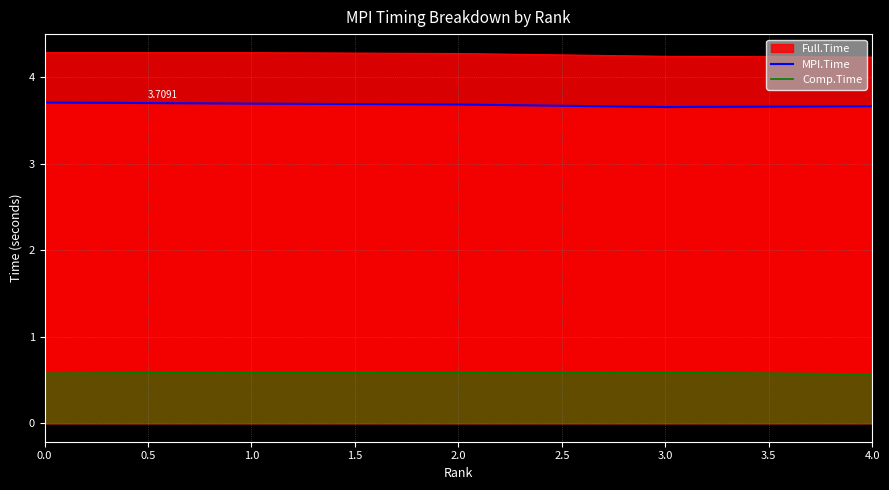

True or false: Comp.Time has a value of 0.6 at 2.0.

True